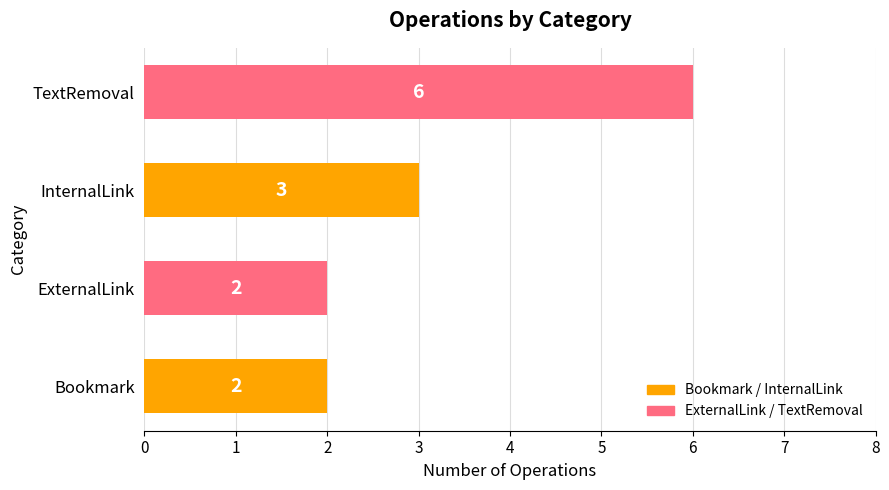

The value at ExternalLink is 3. True or false?

False